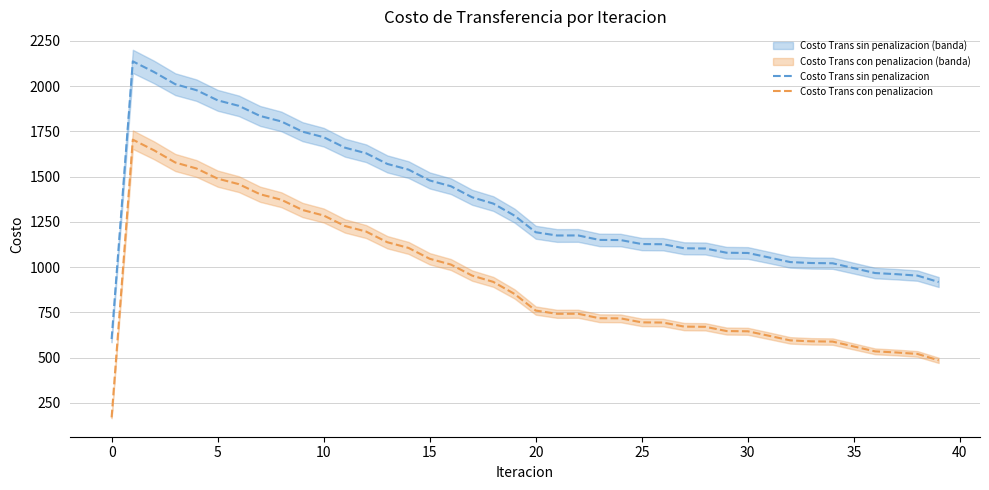

True or false: Costo Trans con penalizacion and Costo Trans sin penalizacion intersect in this chart.

False